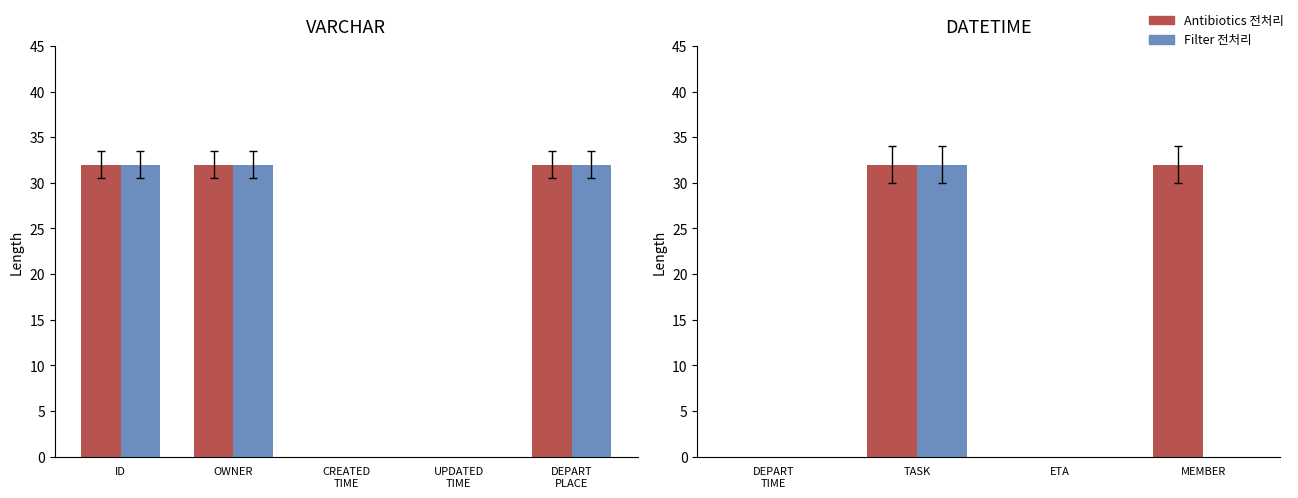

How many categories are shown in the chart?

4